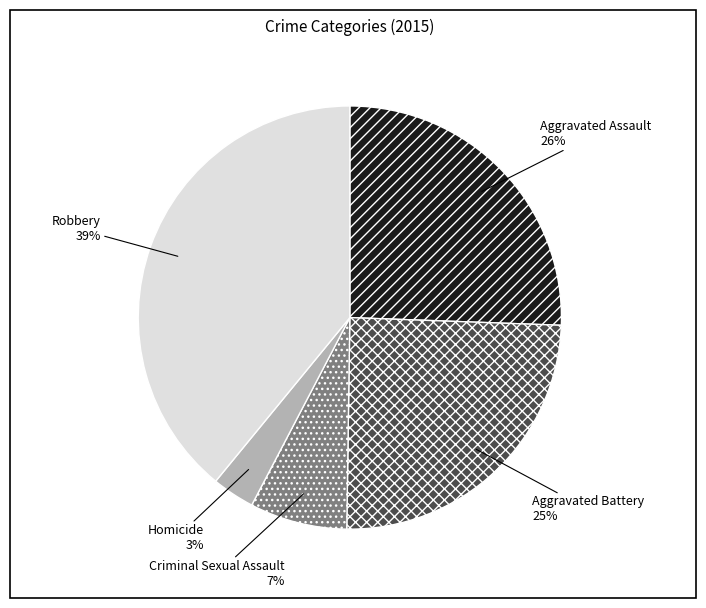

The Homicide slice represents 3% of the pie. True or false?

True